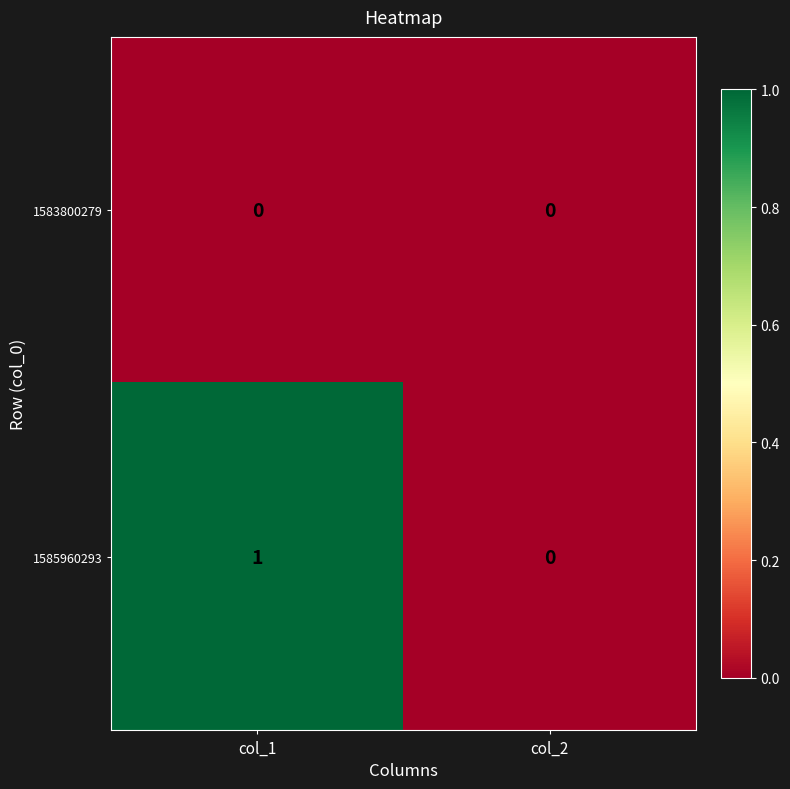

At which label is 1585960293 closest to 0?

col_2